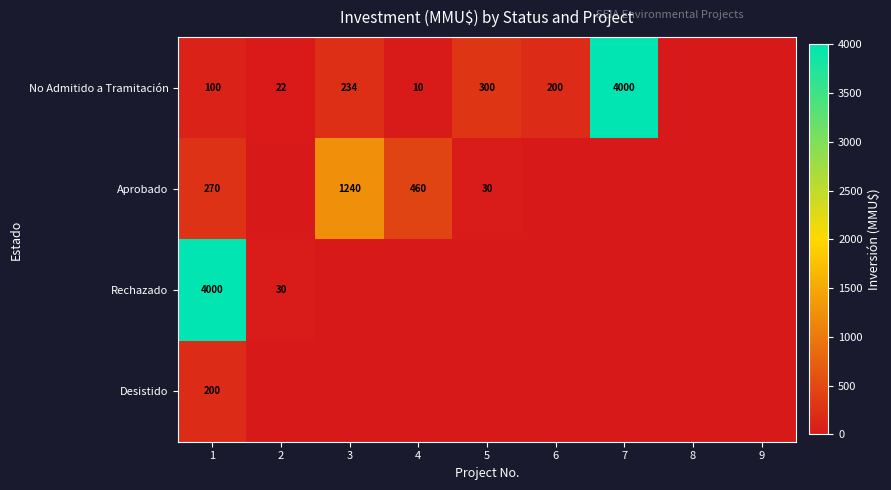

True or false: No Admitido a Tramitación has a value of 200 at 6.

True